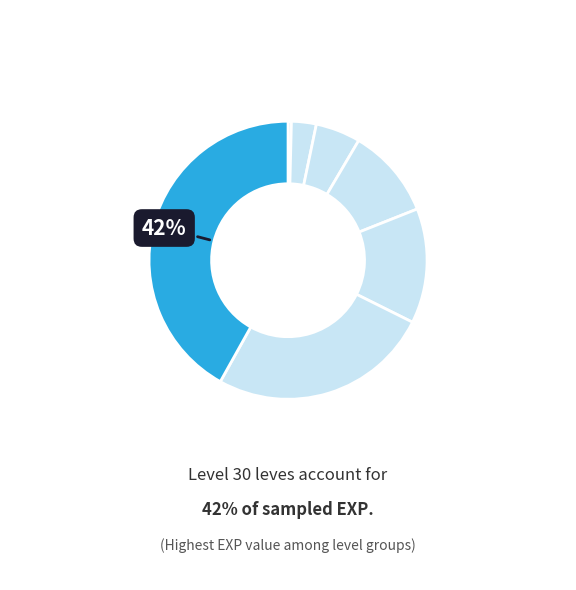

Does any single category account for the majority?

No